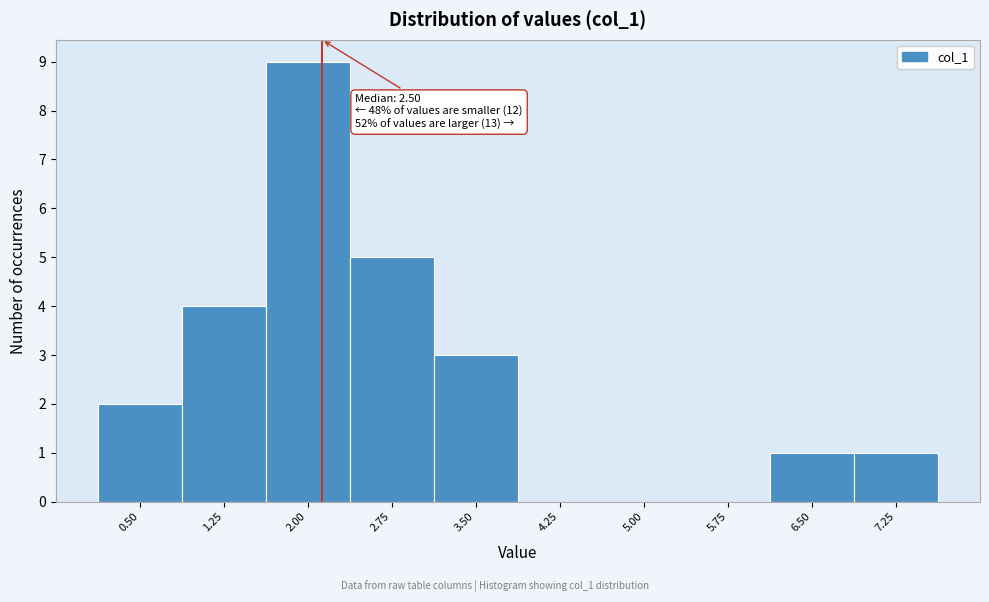

Reading left to right, transcribe all the data shown in this chart.

0.50=2	1.25=4	2.00=9	2.75=5	3.50=3	4.25=0	5.00=0	5.75=0	6.50=1	7.25=1